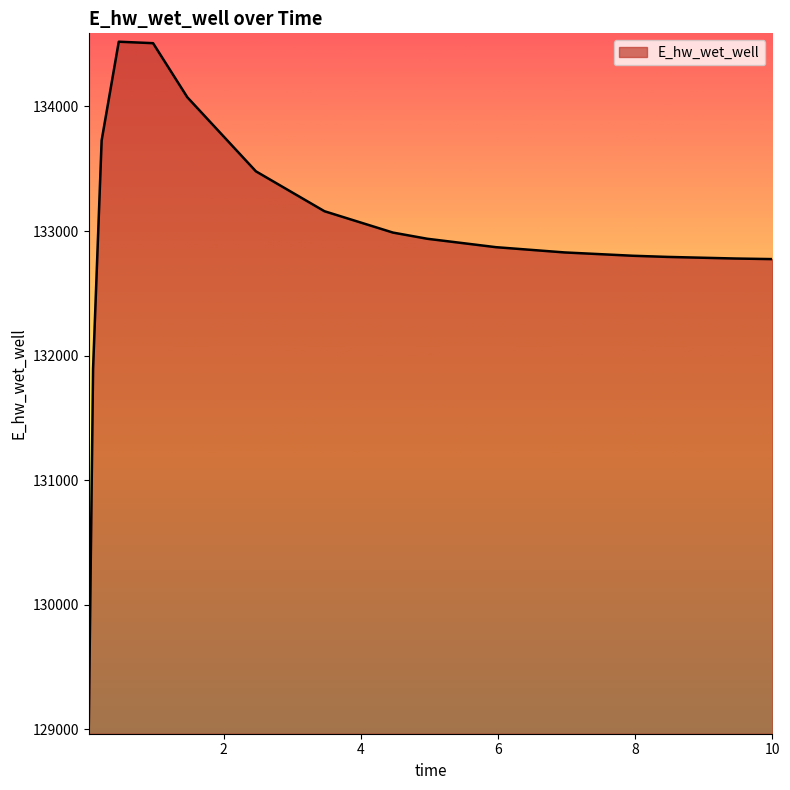

What is the difference between the maximum and minimum values?

5489.8